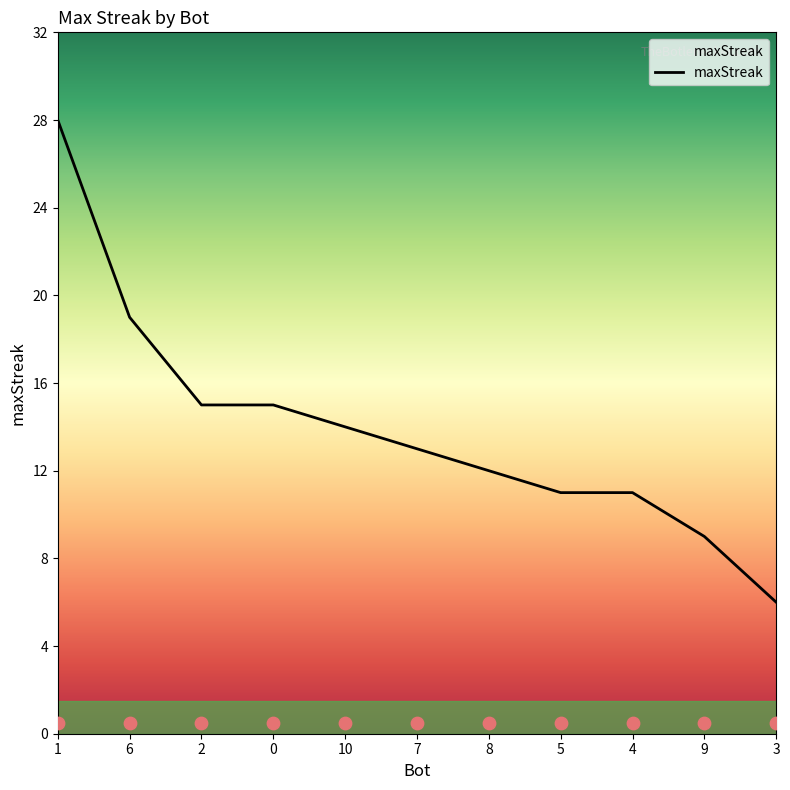

Which has a higher value, 8 or 4?

8